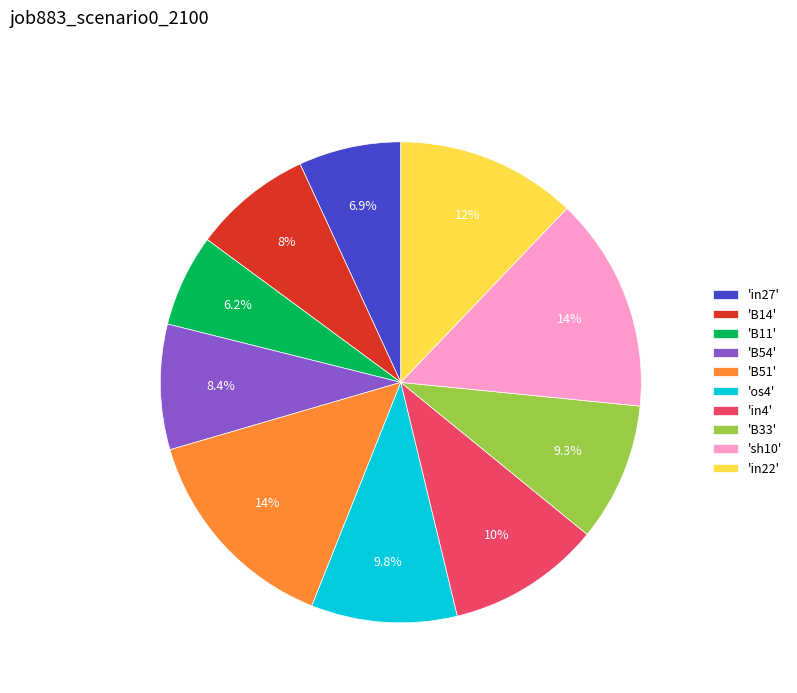

Is there a majority slice in this chart?

No